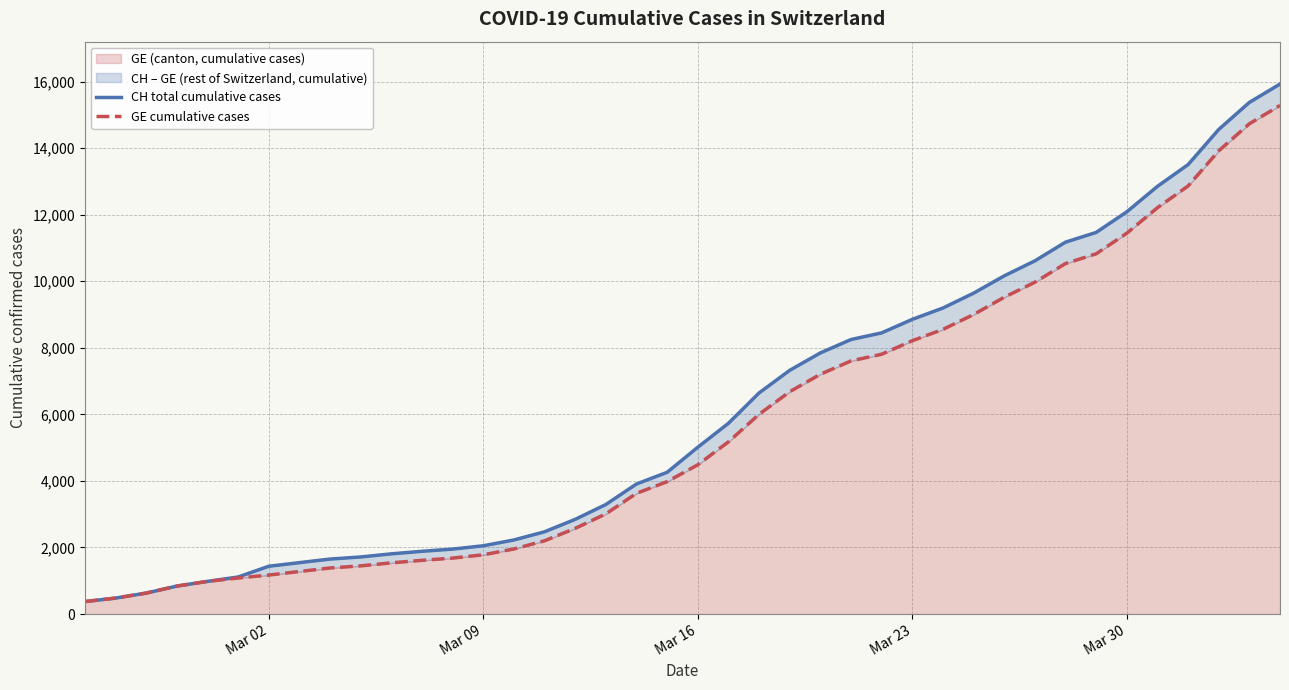

What is the minimum value for GE (canton, cumulative cases)?

375